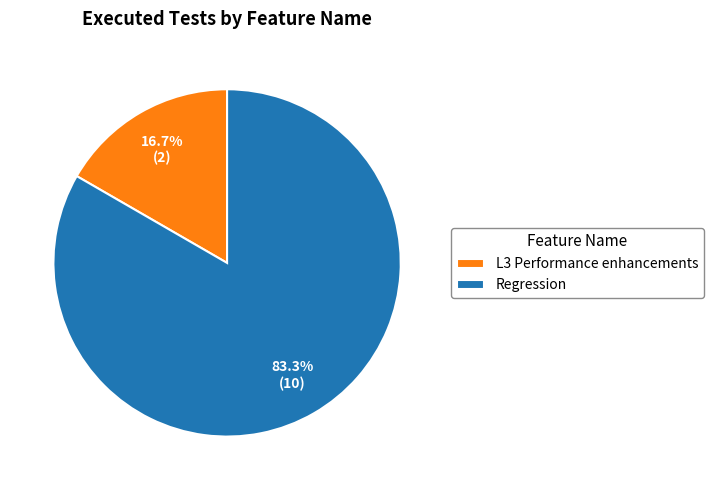

Is there a majority slice in this chart?

Yes